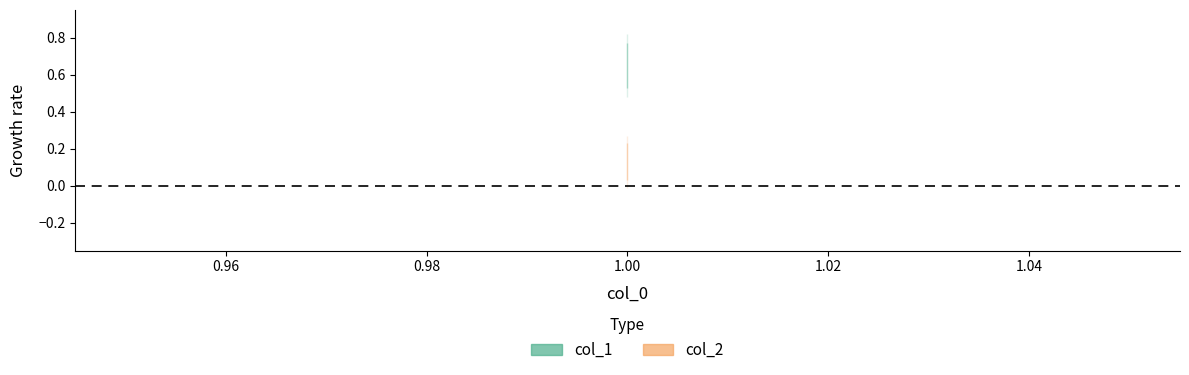

What is the spread (max minus min) of values at 1?

0.1